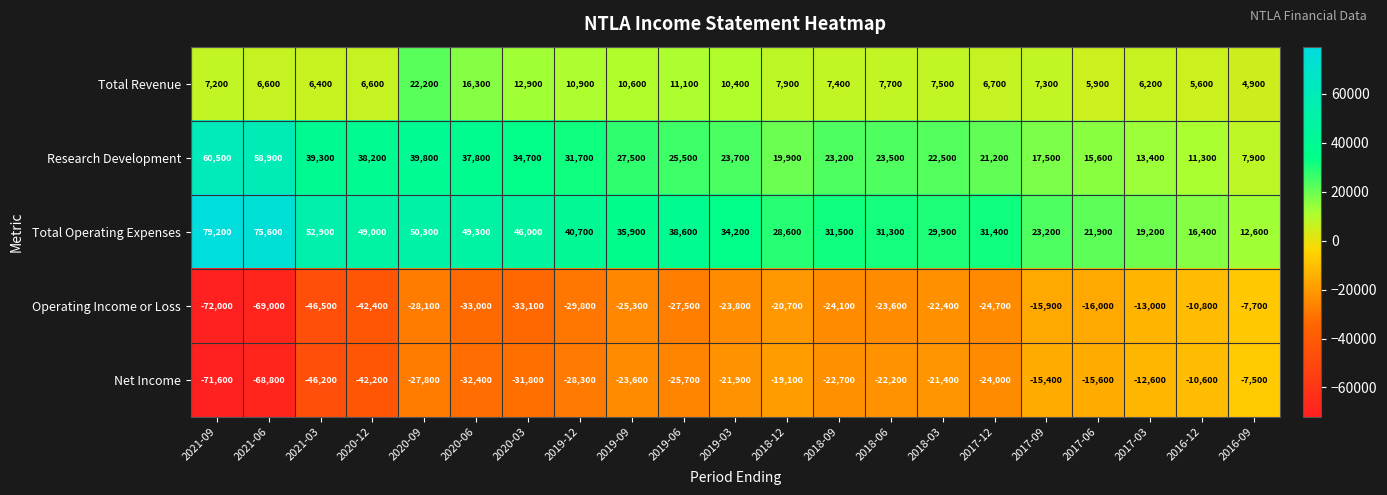

Which category has the lowest value across all series?

2021-09